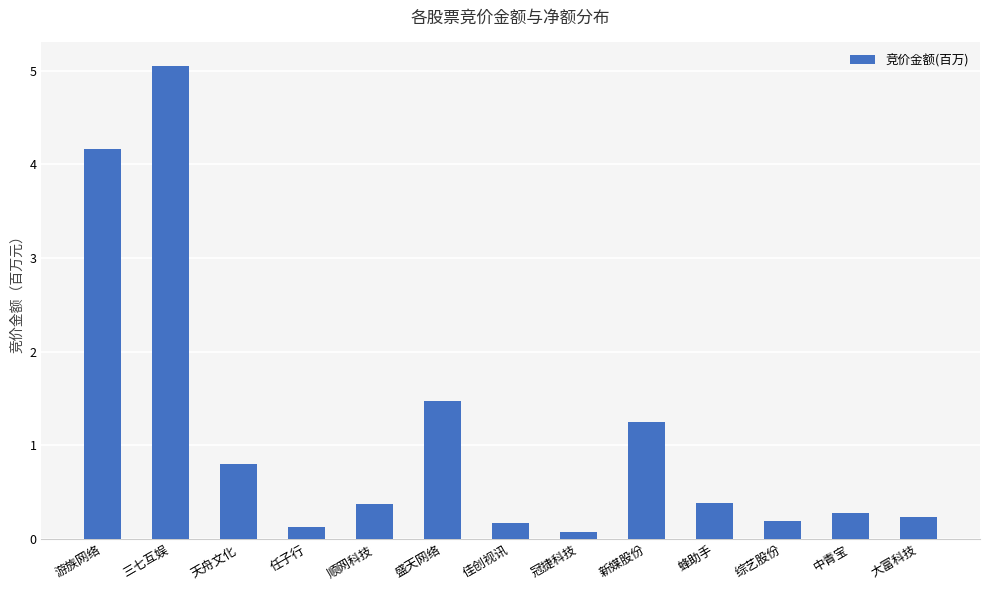

What is the sum of all values?

14.6